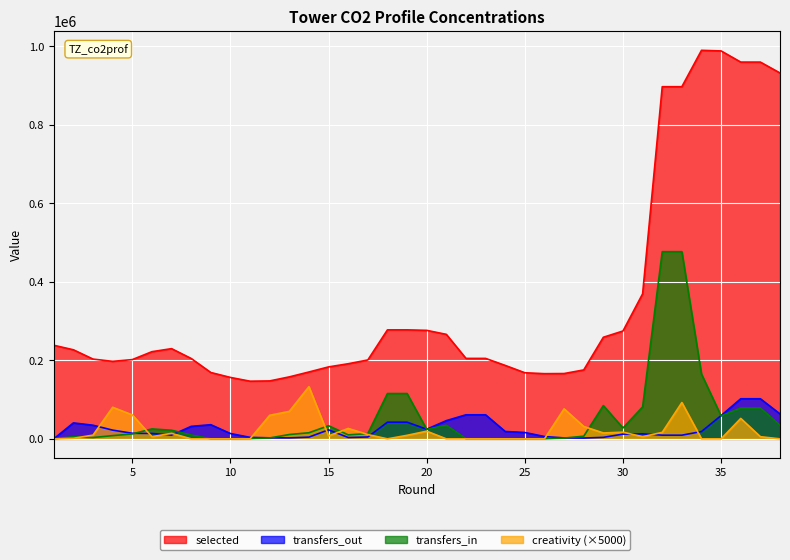

List the series in order of their peak value, lowest first.

transfers_out, creativity, transfers_in, selected